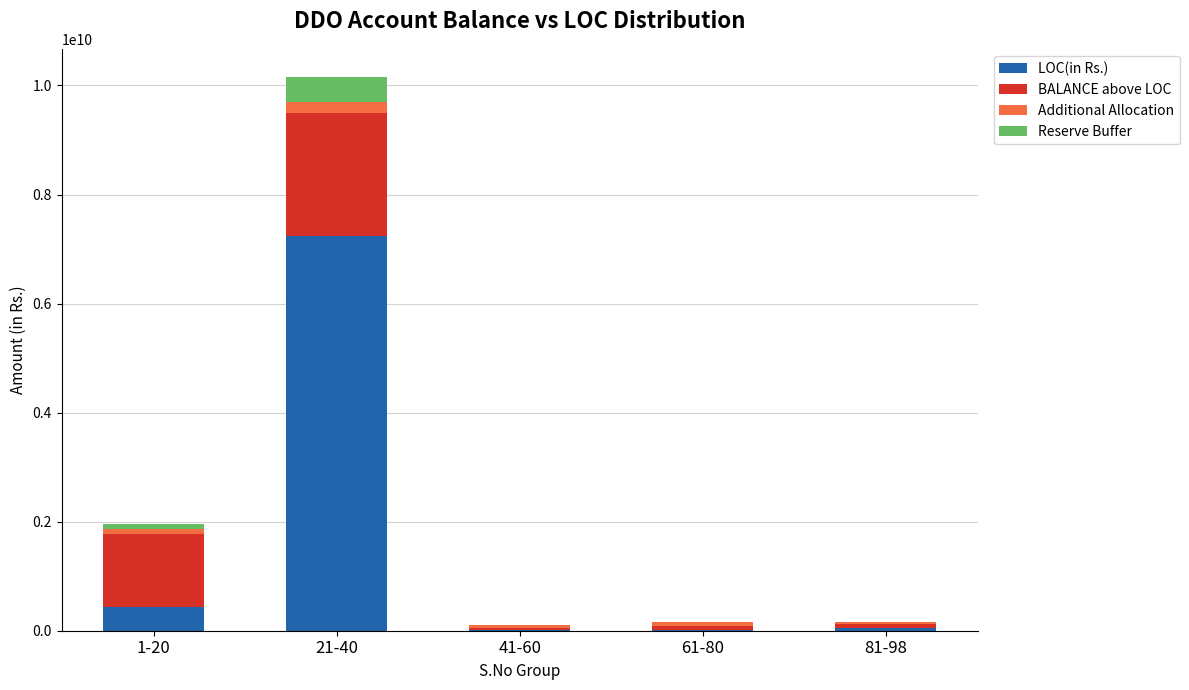

At which category is the sum across all series the highest?

21-40